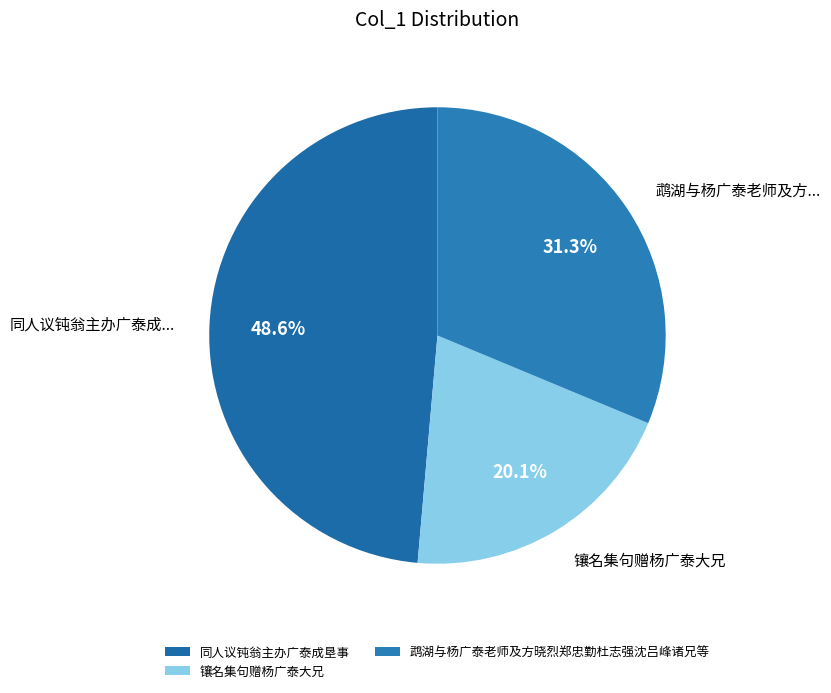

Is there a majority slice in this chart?

No